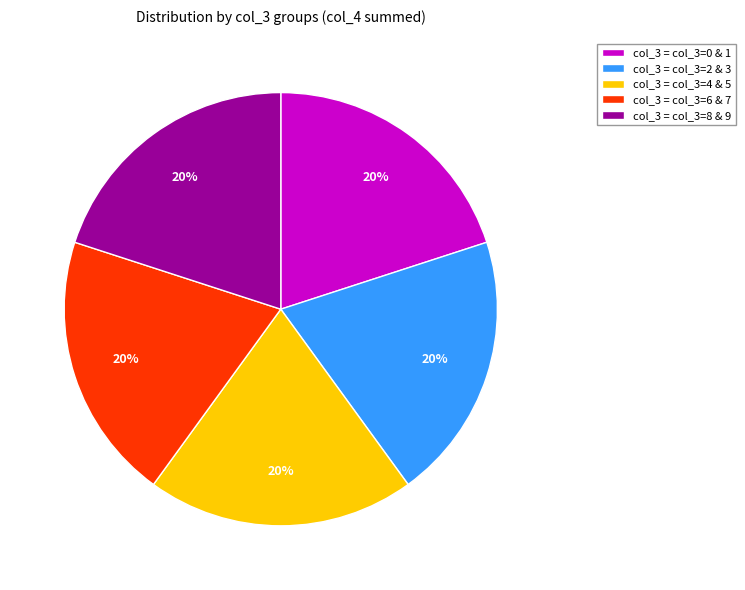

To the nearest percent, what is the average slice percentage?

20%